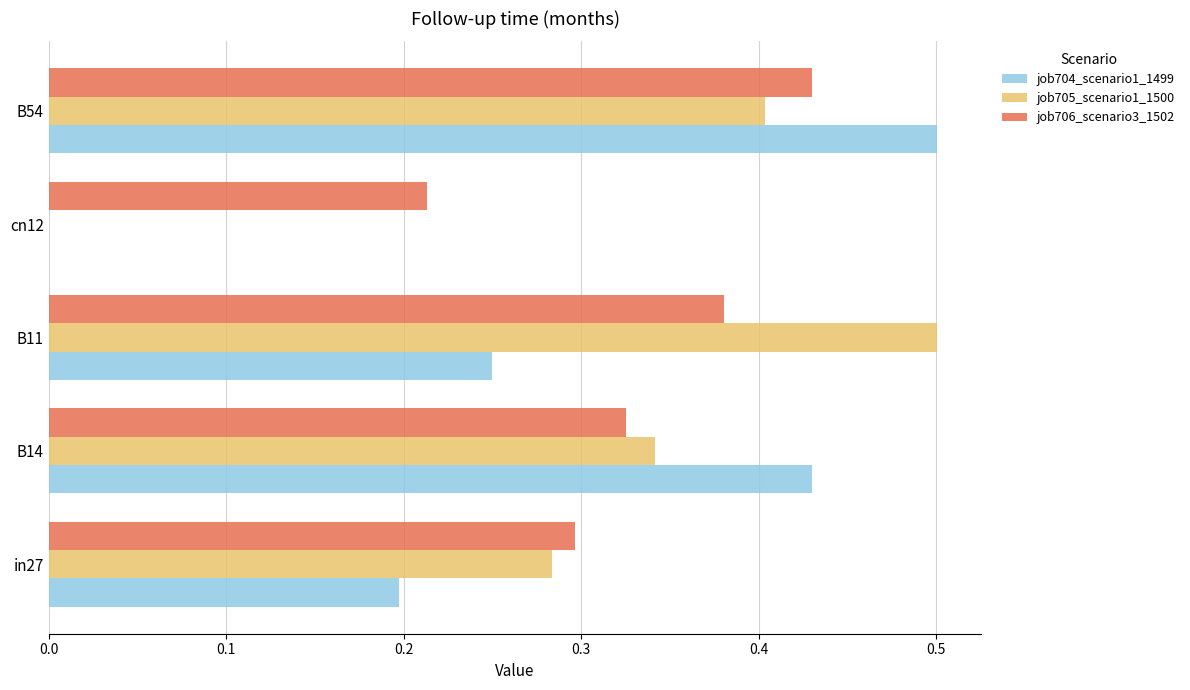

Is the value of job706_scenario3_1502 at in27 greater than the value of job704_scenario1_1499 at B54?

No